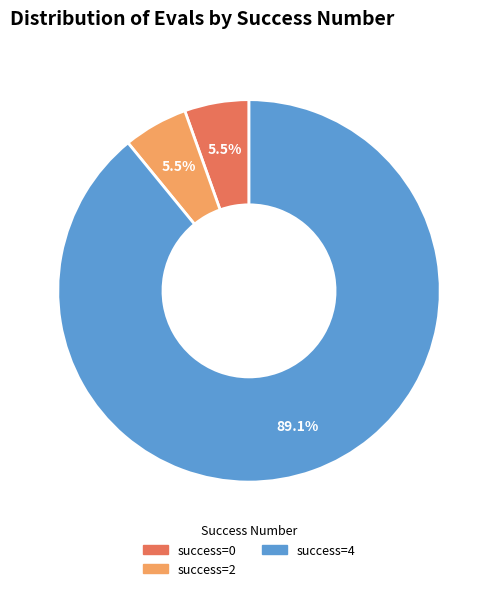

Is there any slice that represents more than half of the pie?

Yes